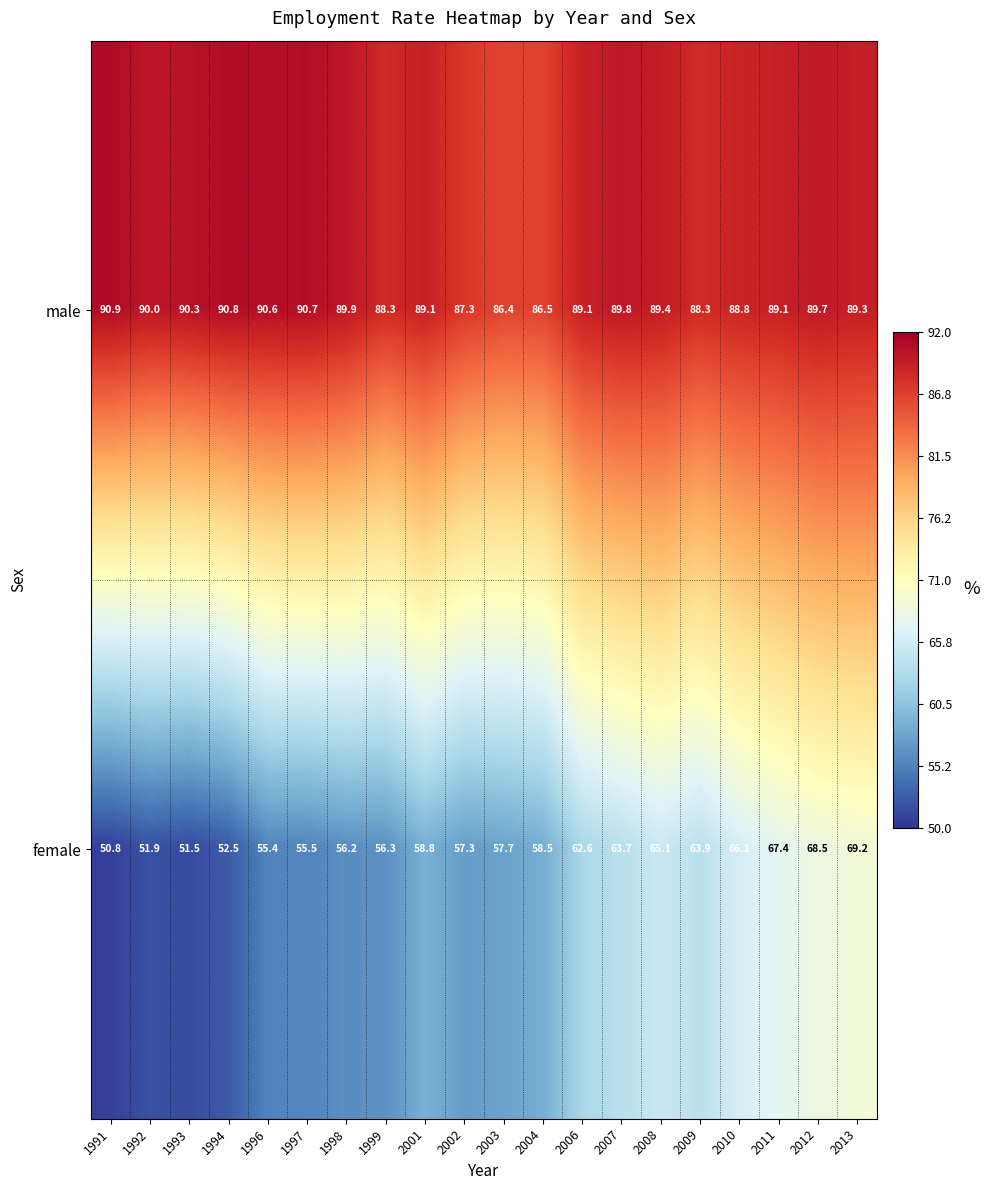

At which category does the chart reach its minimum across all series?

1991